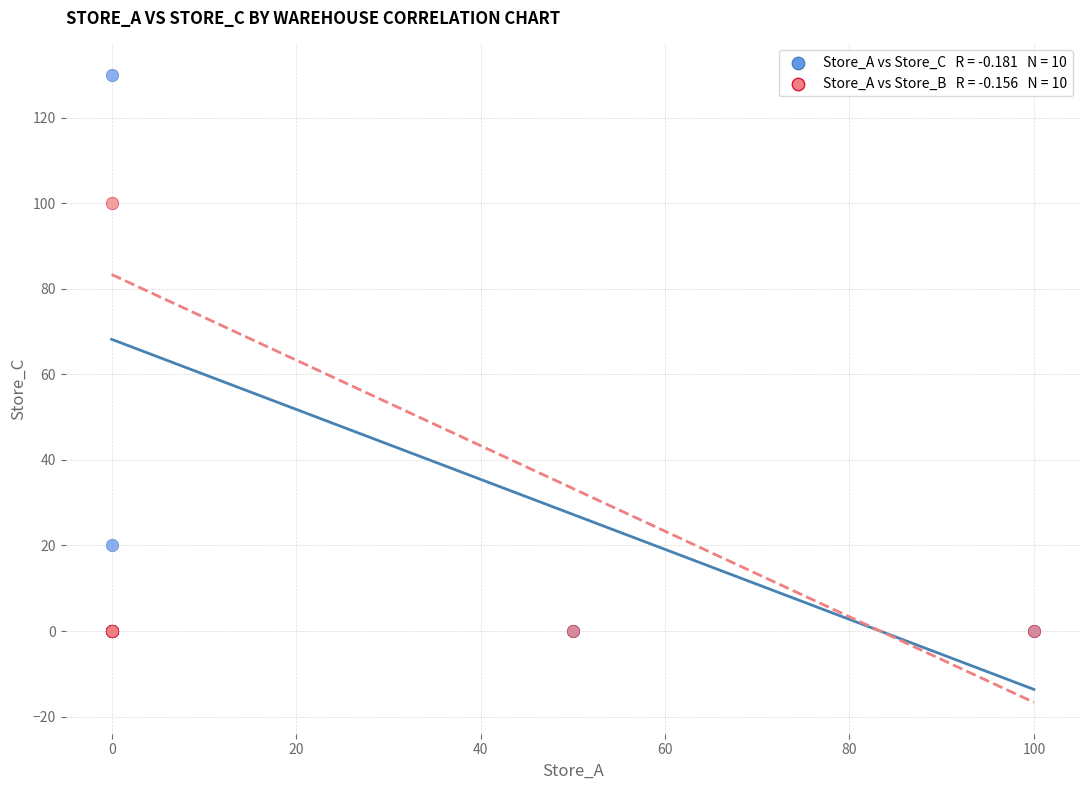

Across all series, what Y value is closest to 65?

100